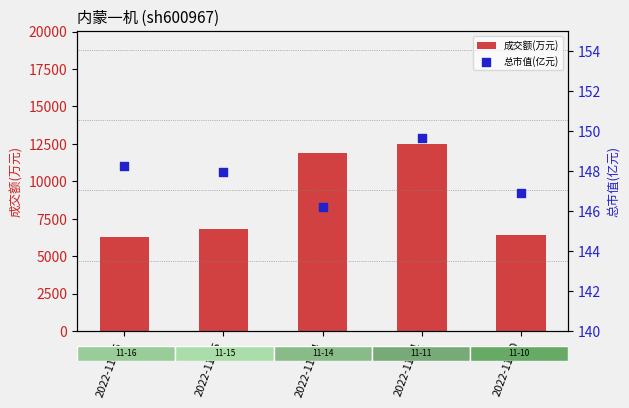

Which series has the largest Y range (max minus min)?

成交额(万元)